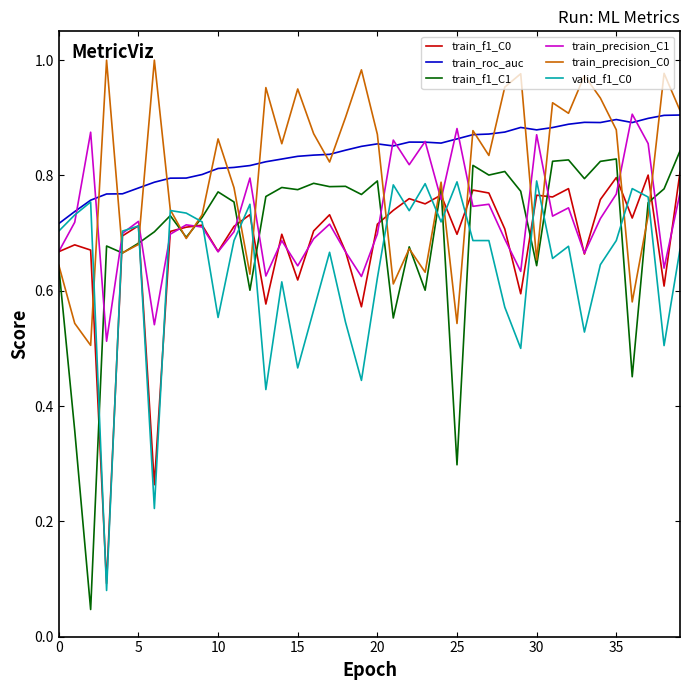

Which series has the widest spread of values?

train_f1_C1